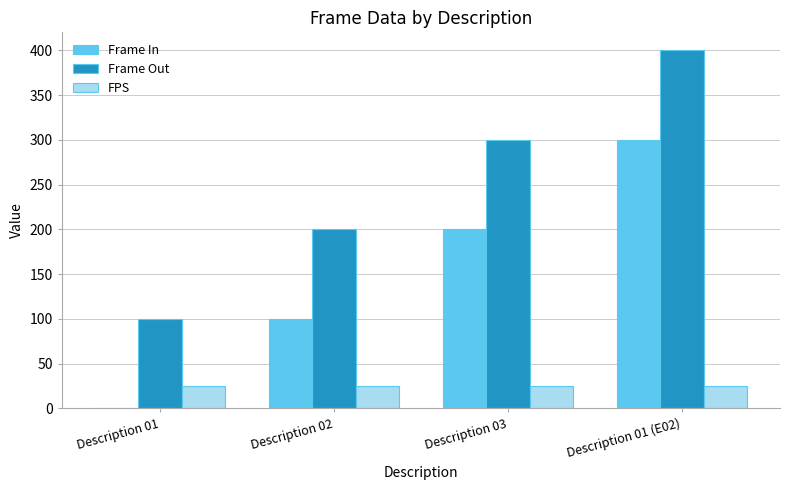

Count the number of categories in the chart.

4